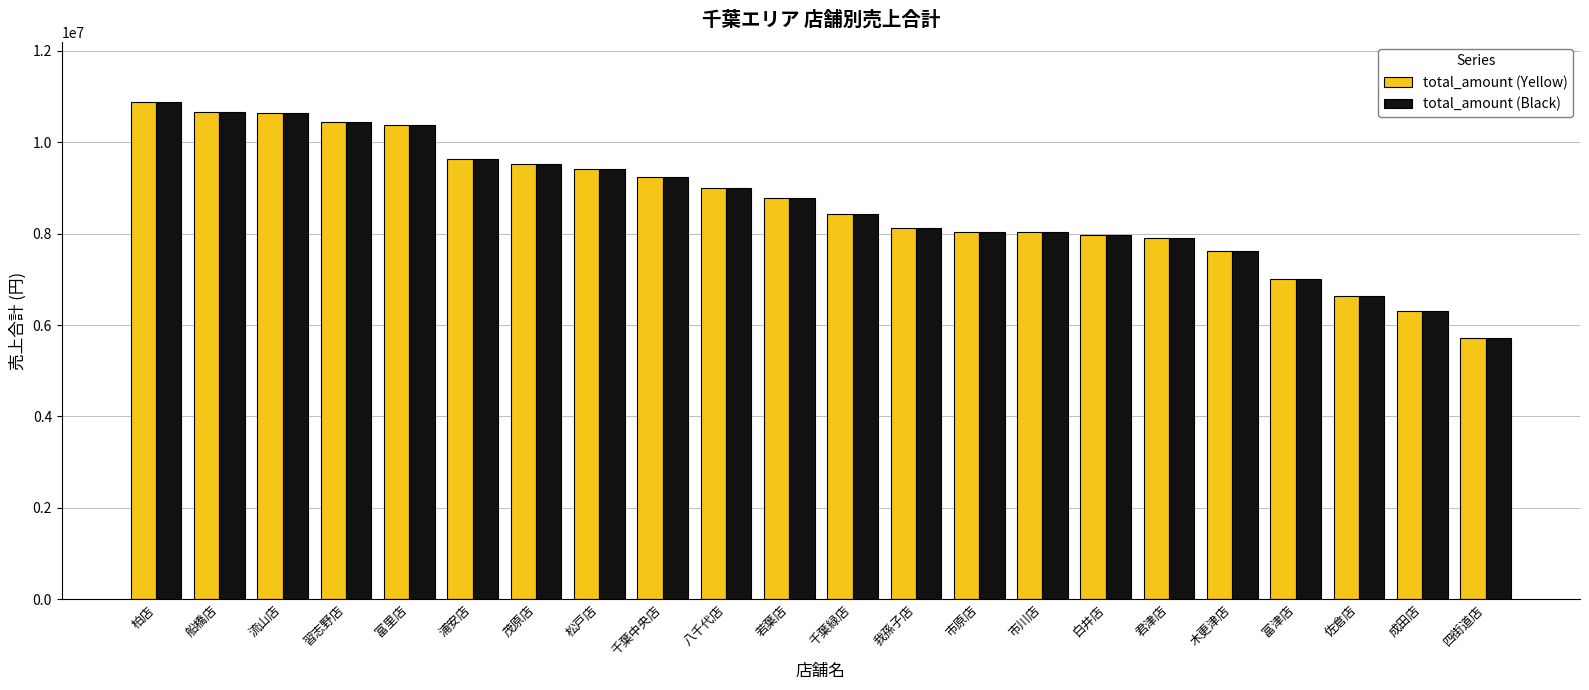

What is the average value of the total_amount (Black) series?

8655316